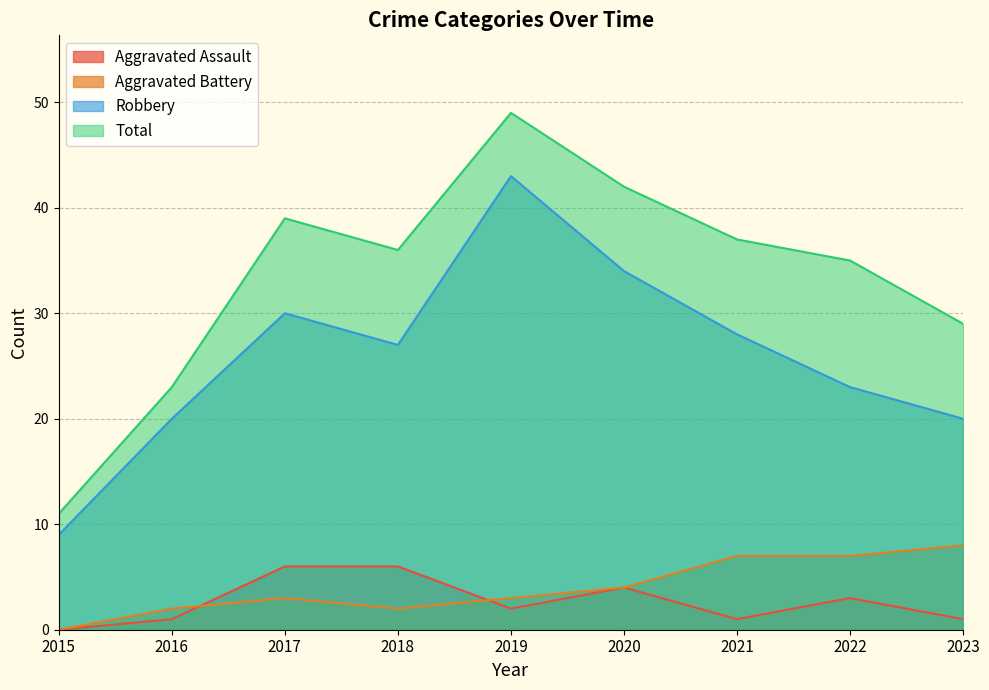

The Robbery series shows 43 at 2019. True or false?

True